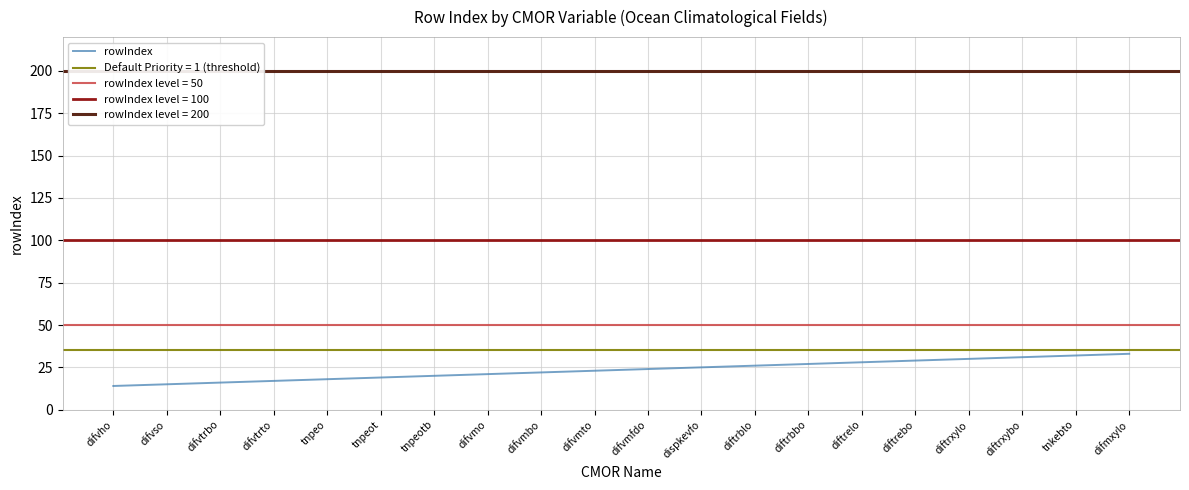

What is the lowest value of the rowIndex series?

14